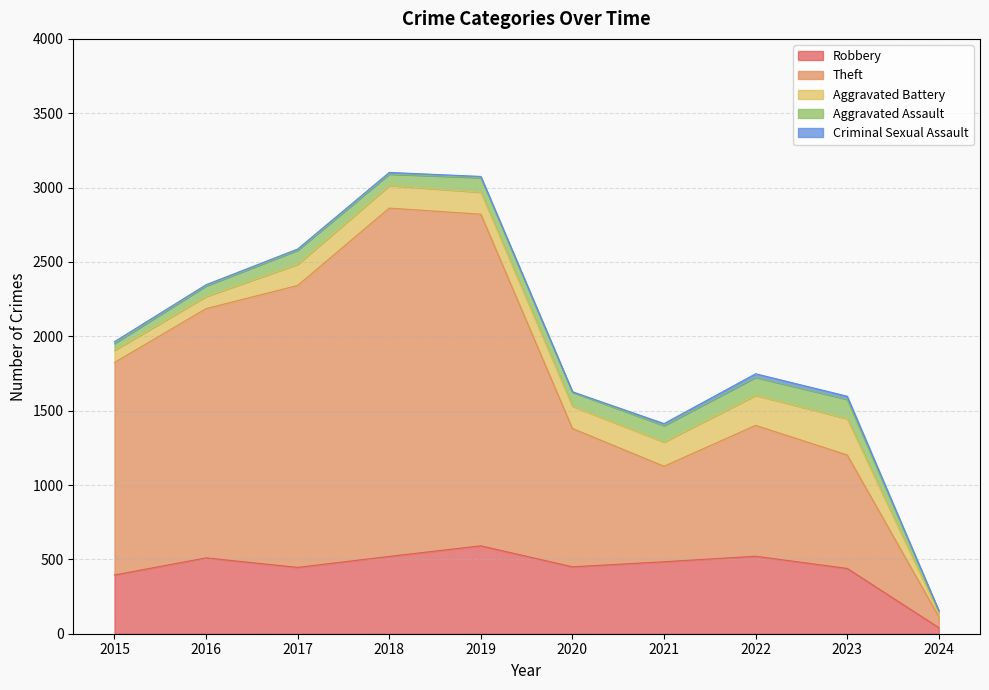

Reading left to right, what are all the values shown in this chart?

Robbery: 2015=395	2016=510	2017=446	2018=520	2019=591	2020=450	2021=484	2022=521	2023=439	2024=41
Theft: 2015=1429	2016=1676	2017=1896	2018=2342	2019=2230	2020=930	2021=642	2022=880	2023=763	2024=74
Aggravated Battery: 2015=82	2016=82	2017=142	2018=152	2019=148	2020=150	2021=163	2022=202	2023=244	2024=23
Aggravated Assault: 2015=46	2016=71	2017=95	2018=77	2019=98	2020=94	2021=110	2022=121	2023=130	2024=14
Criminal Sexual Assault: 2015=12	2016=8	2017=8	2018=11	2019=8	2020=3	2021=14	2022=24	2023=21	2024=3